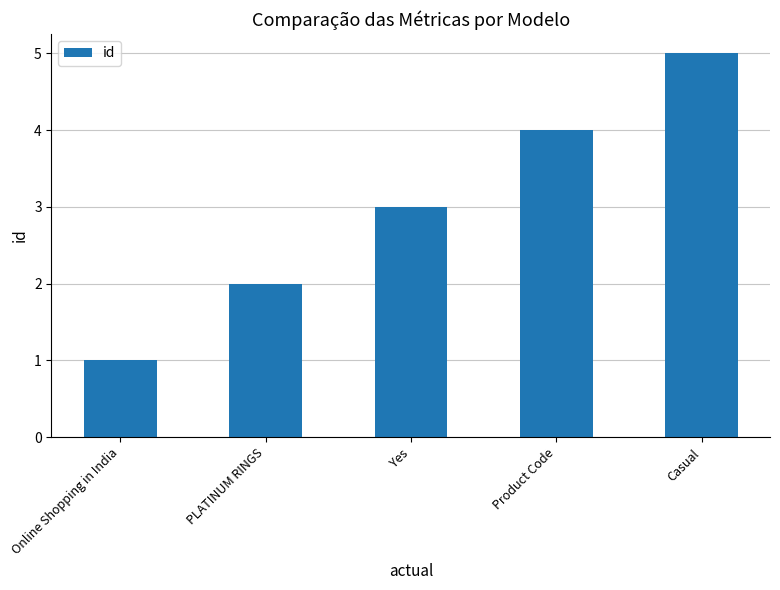

True or false: the data shows 1 at Online Shopping in India.

True